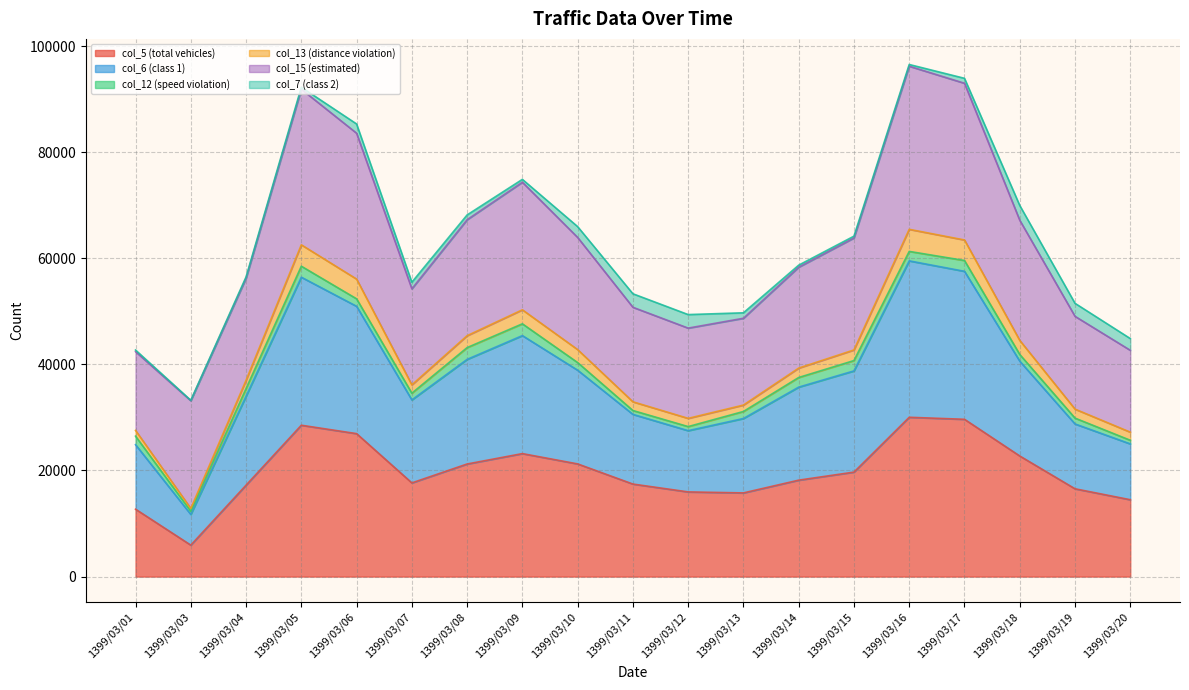

Which category has the lowest value in the col_5 (total vehicles) series?

1399/03/03